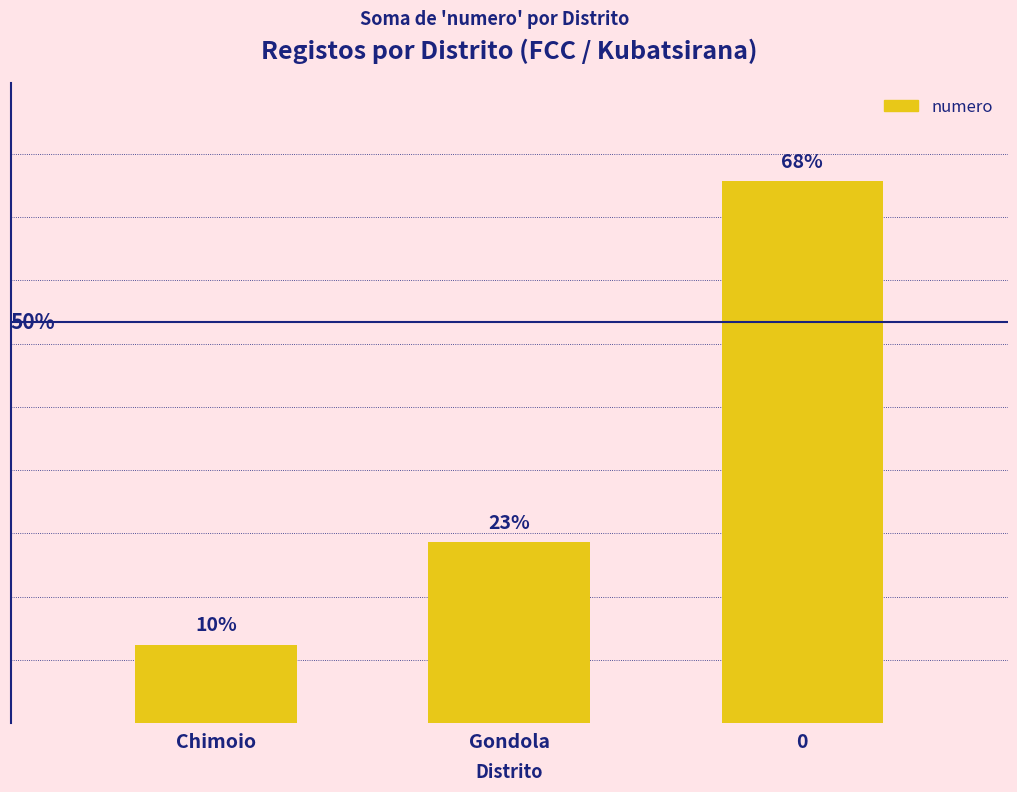

Rank the categories by value from lowest to highest.

Chimoio, Gondola, 0